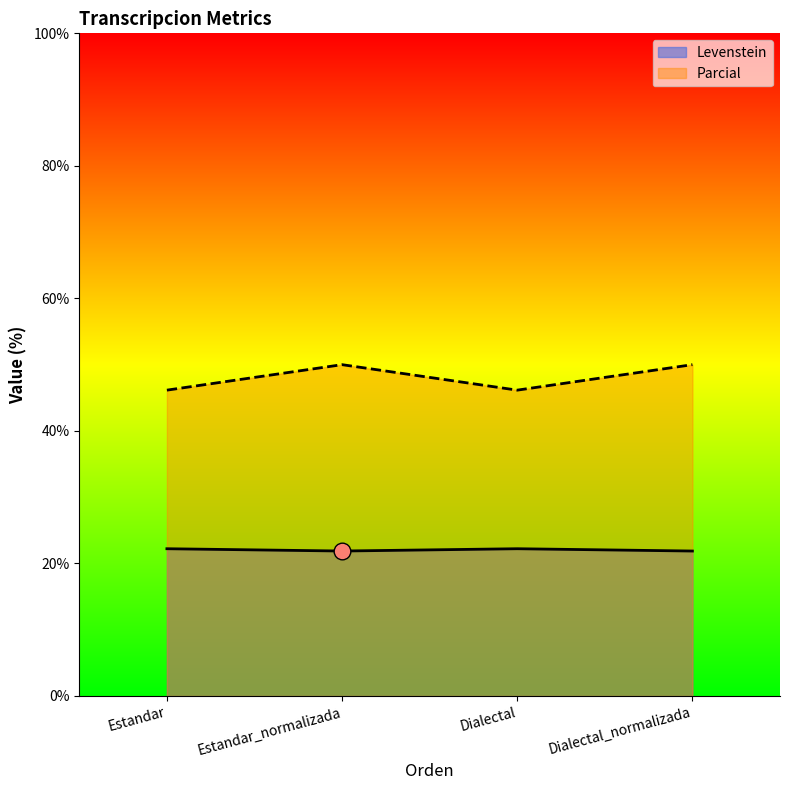

True or false: Parcial and Levenstein cross at least once.

False